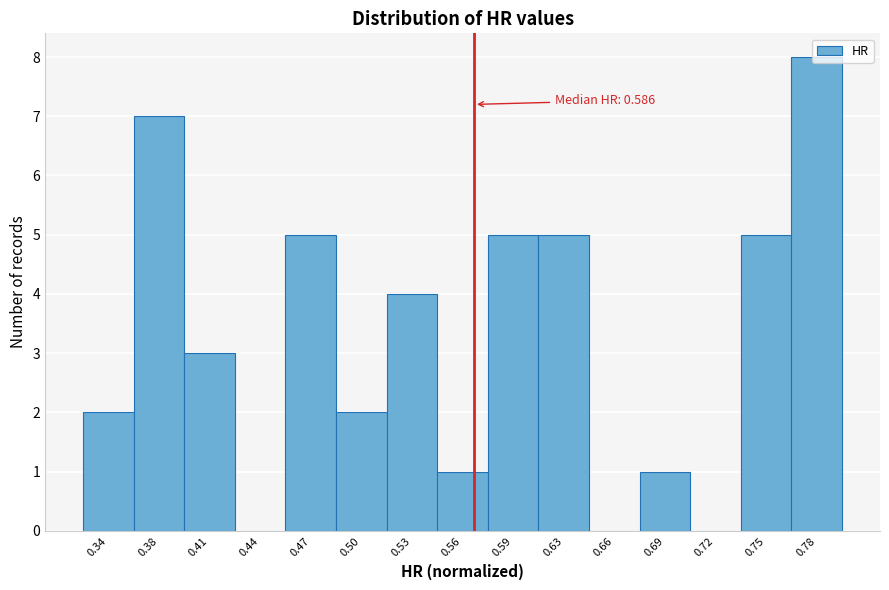

The chart shows a value of 7 at 0.59. True or false?

False